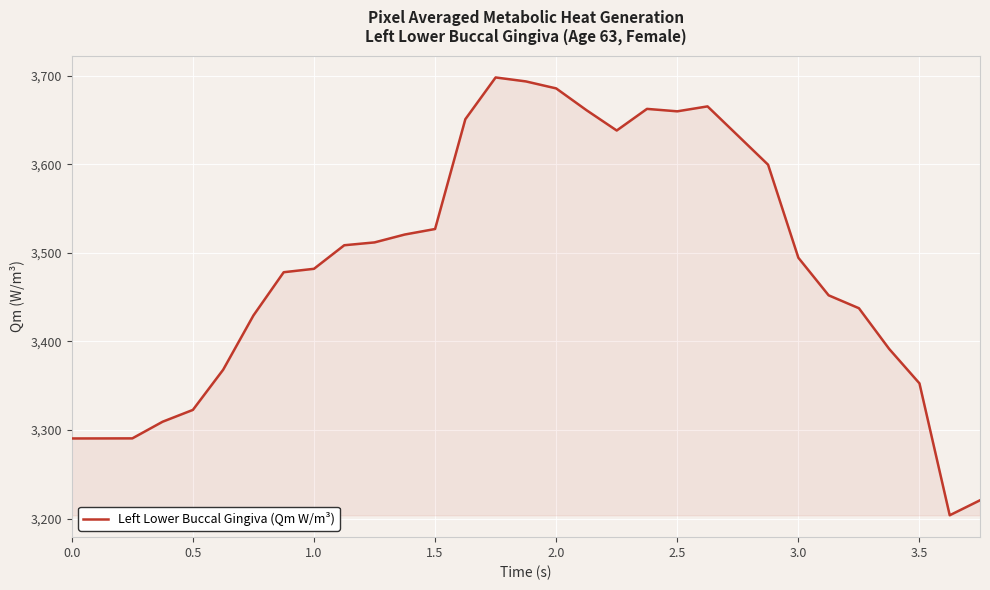

What is the sum of all values?

108130.1